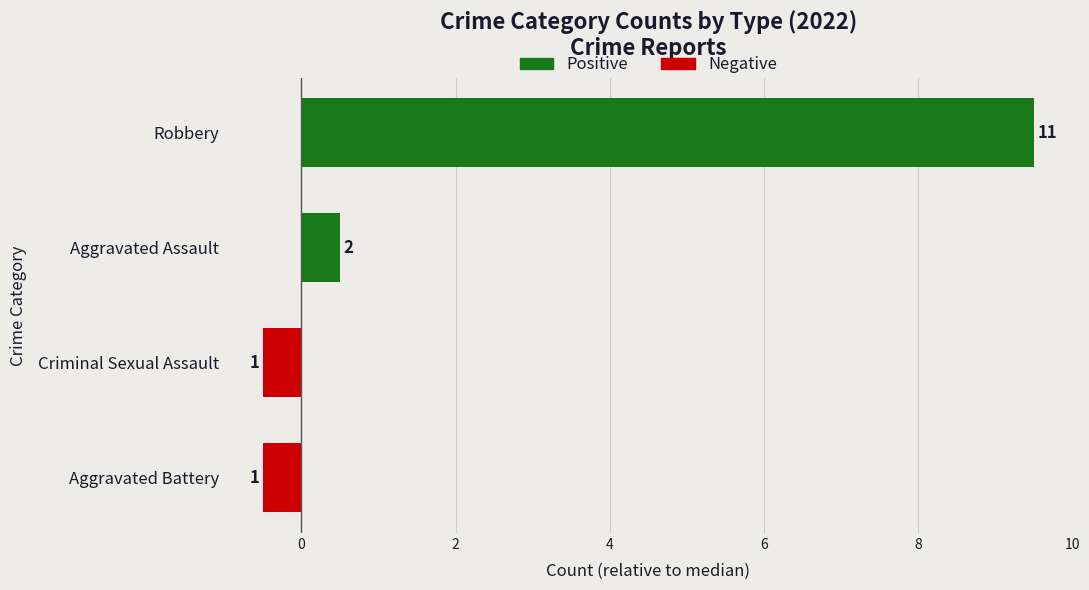

What is the minimum value shown in the chart?

-0.5